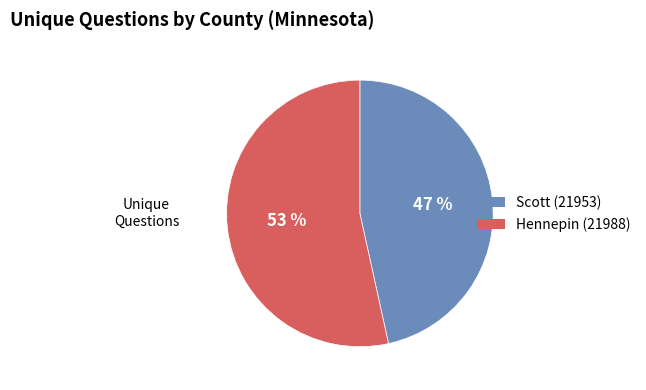

Is the sum of Hennepin (21988) and Scott (21953) greater than half?

Yes